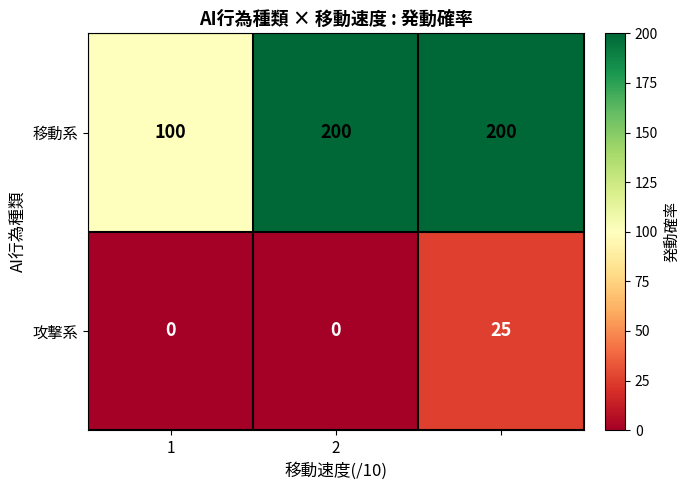

What is the maximum value for 移動系?

200